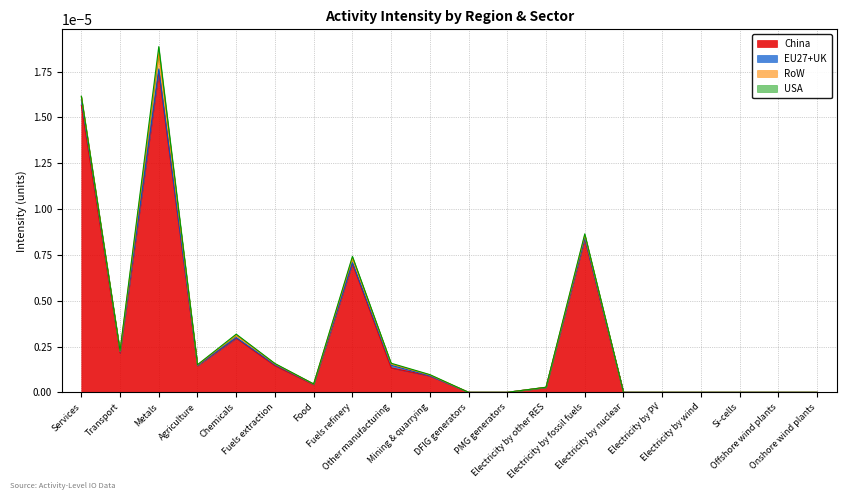

In RoW, how many points are lower than both neighbors (excluding endpoints)?

3